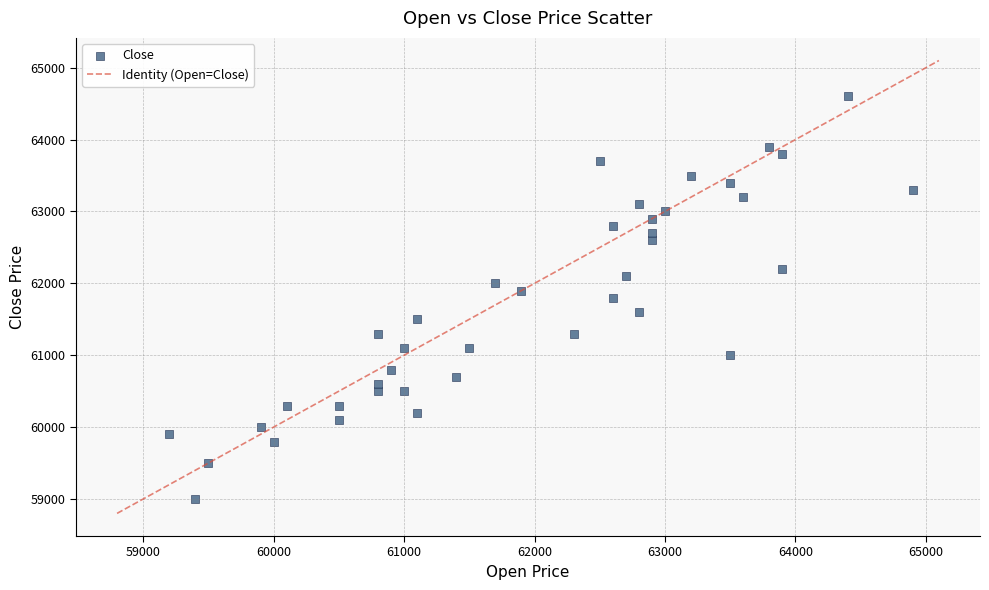

What is the range of X values (max minus min)?

5700